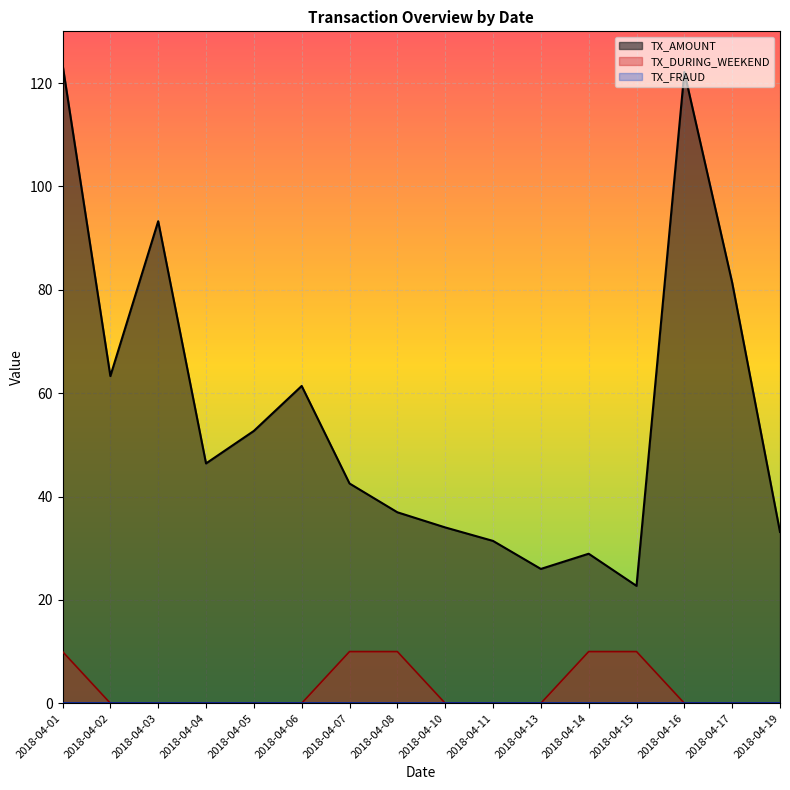

How many lines are shown in the chart?

3